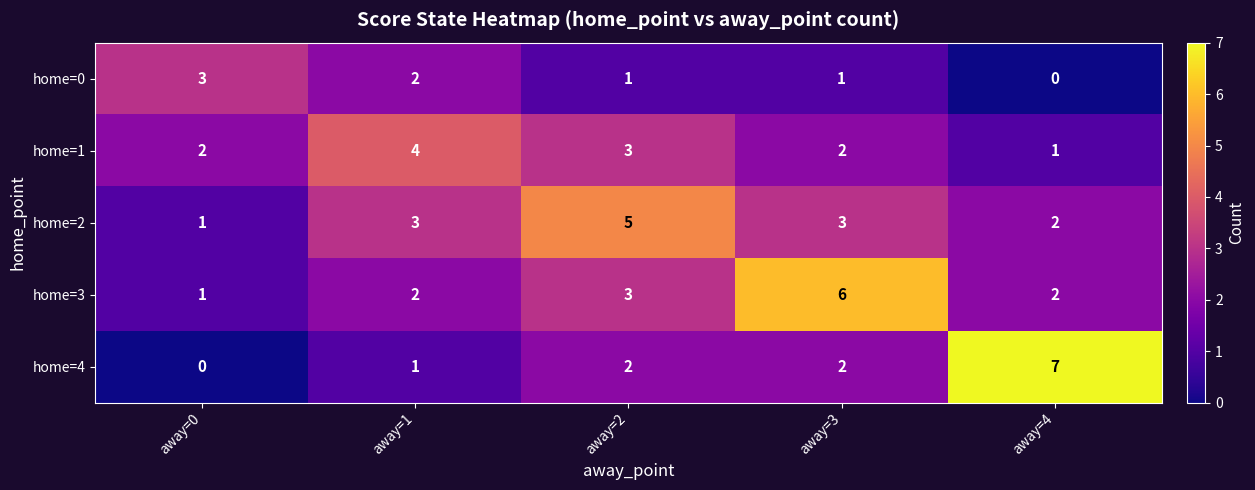

What is the average value of the home=2 series?

3